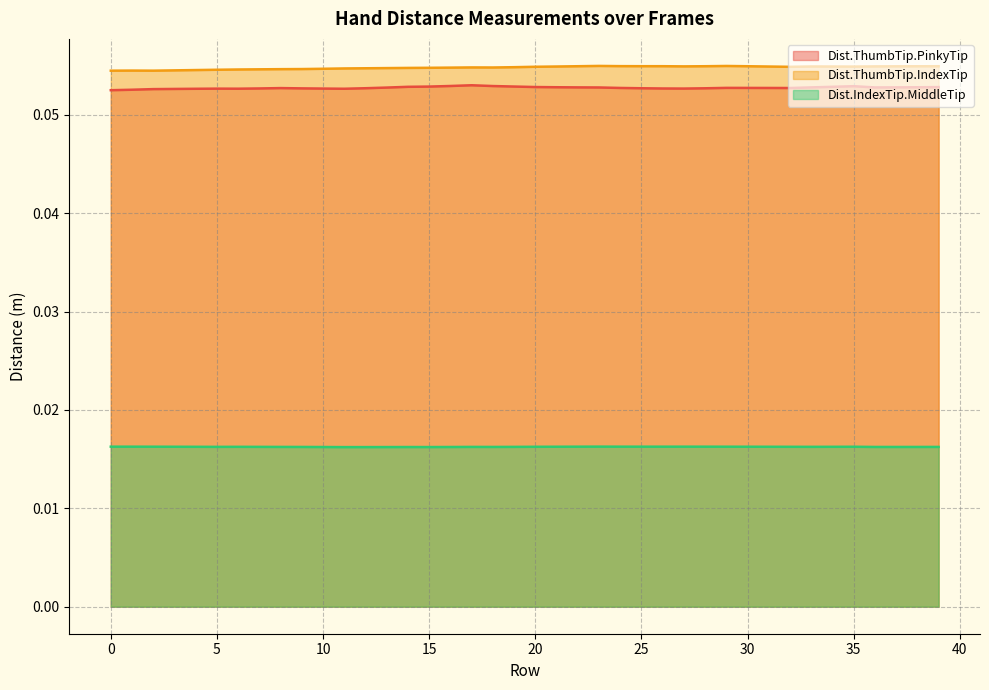

Which series has the largest range (max minus min)?

Dist.ThumbTip.PinkyTip